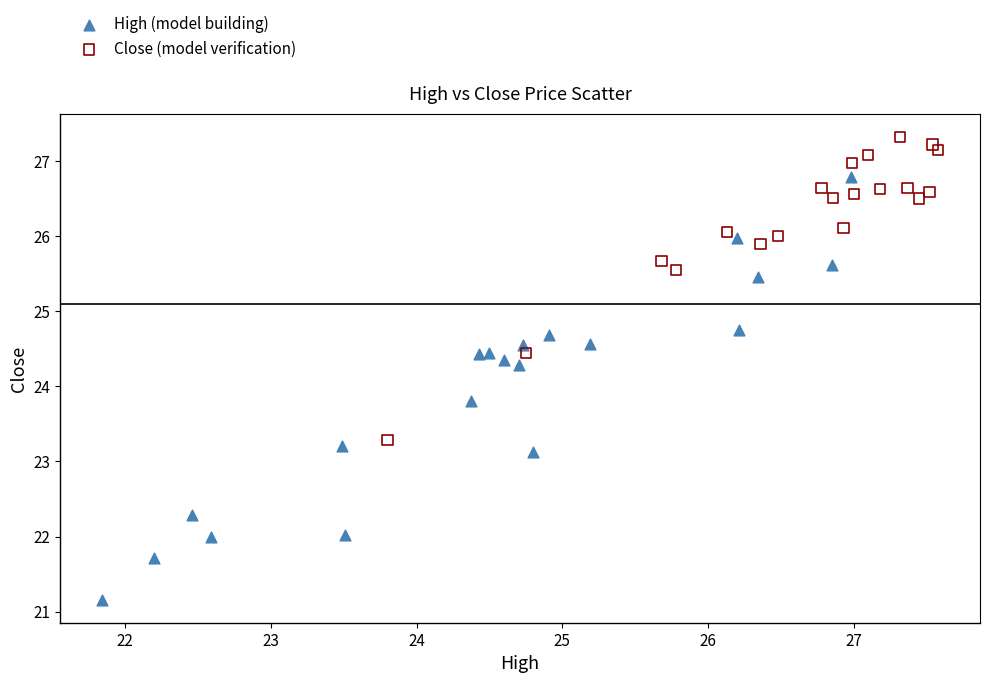

Which series contains the lowest Y value?

High (model building)